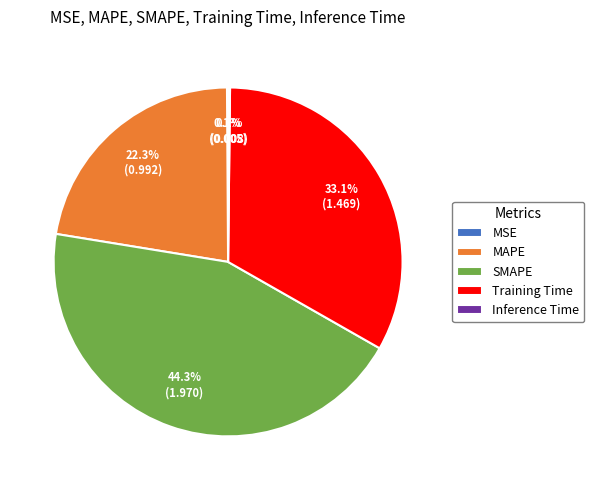

Combined, what portion of the pie is Training Time and MAPE?

55.4%